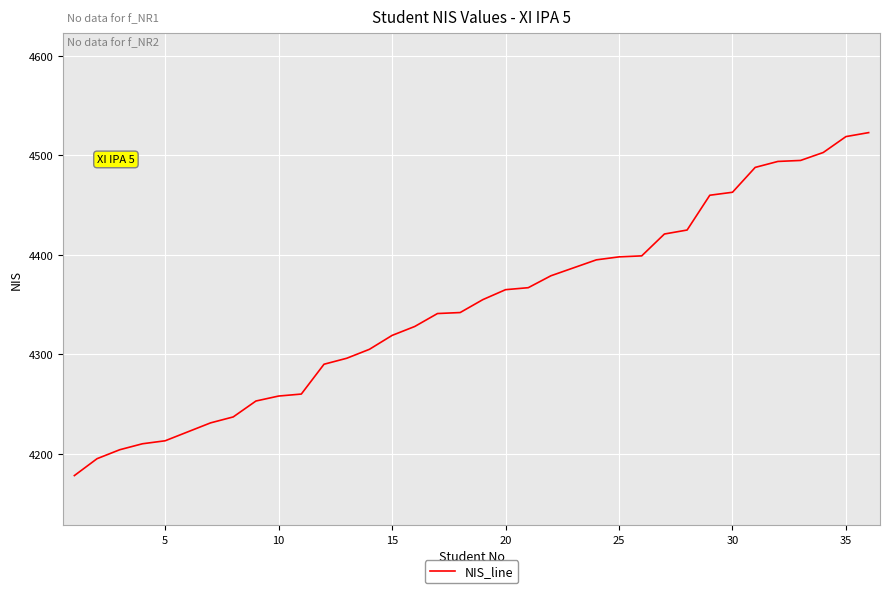

What is the difference between the maximum and minimum values?

345